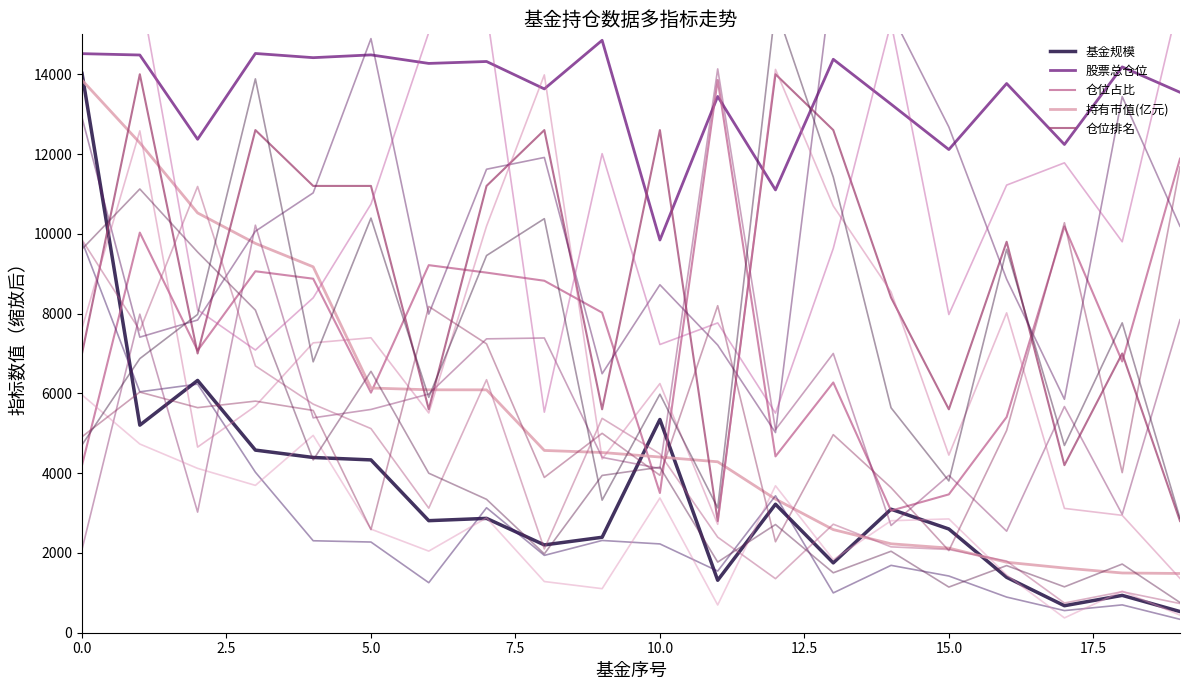

What is the label of the 15th point from the left?

14